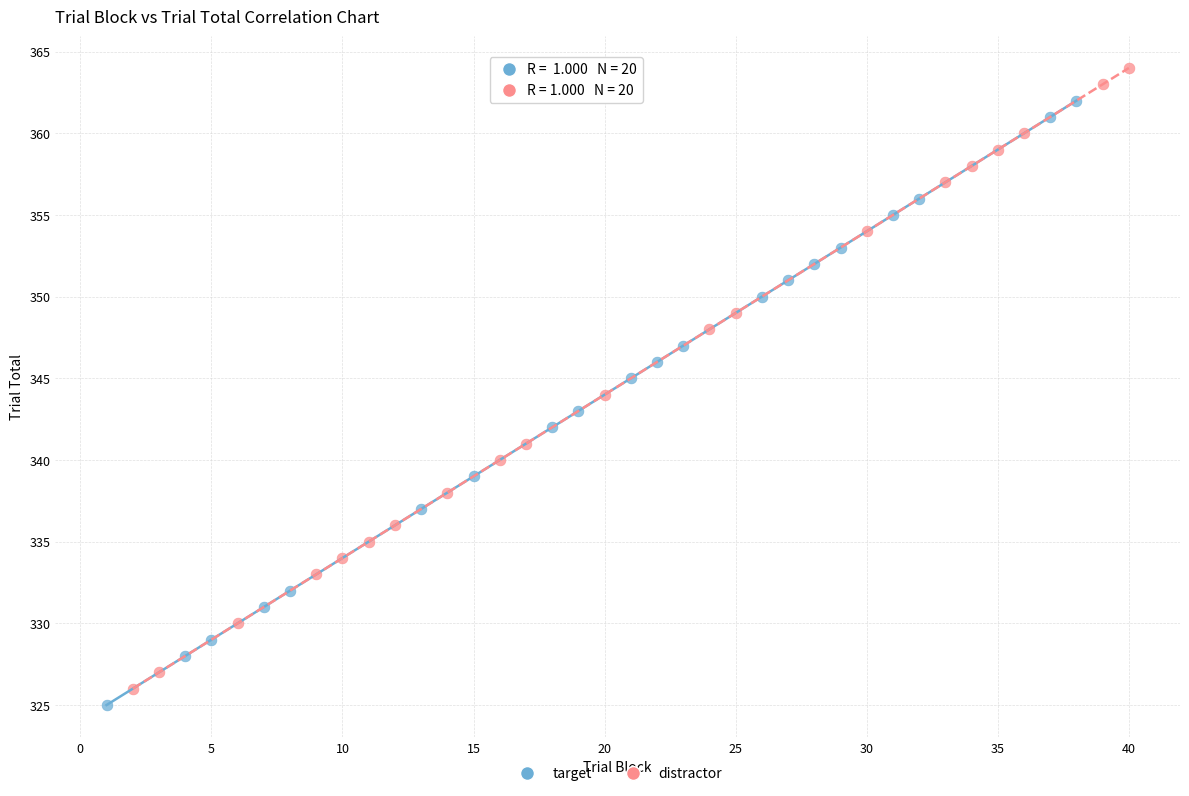

Which series has the widest spread of Y values?

distractor